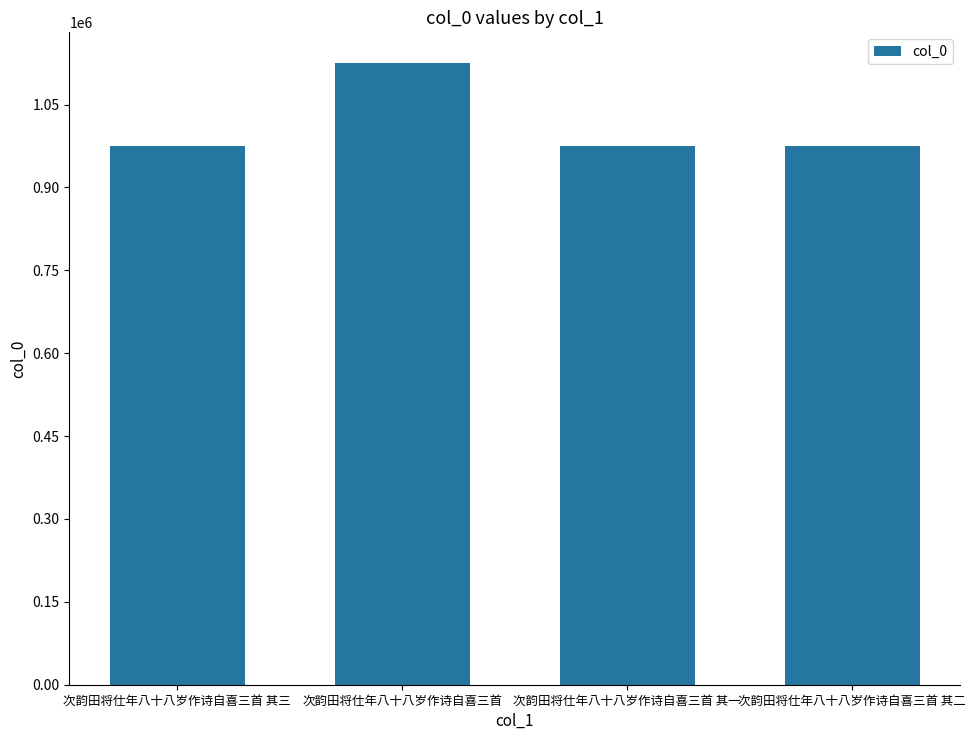

Does the chart contain any negative values?

No